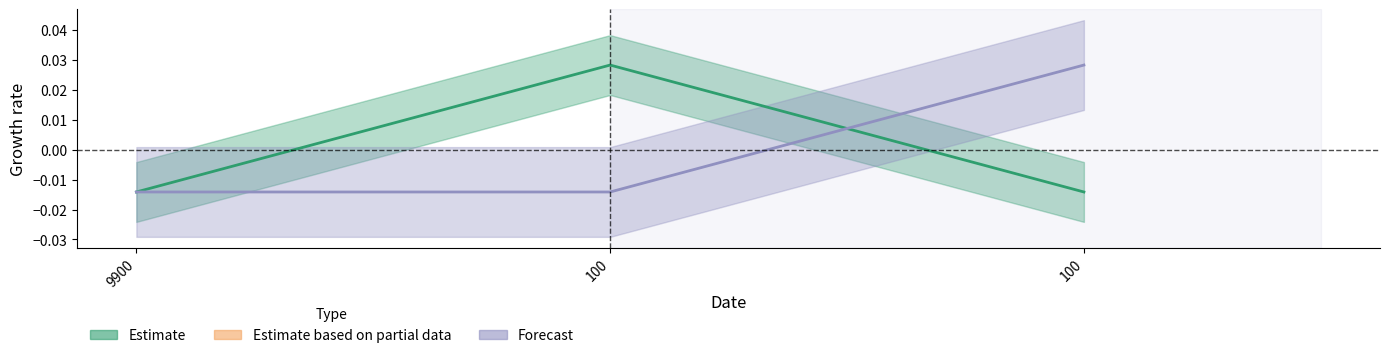

How many lines are shown in the chart?

2